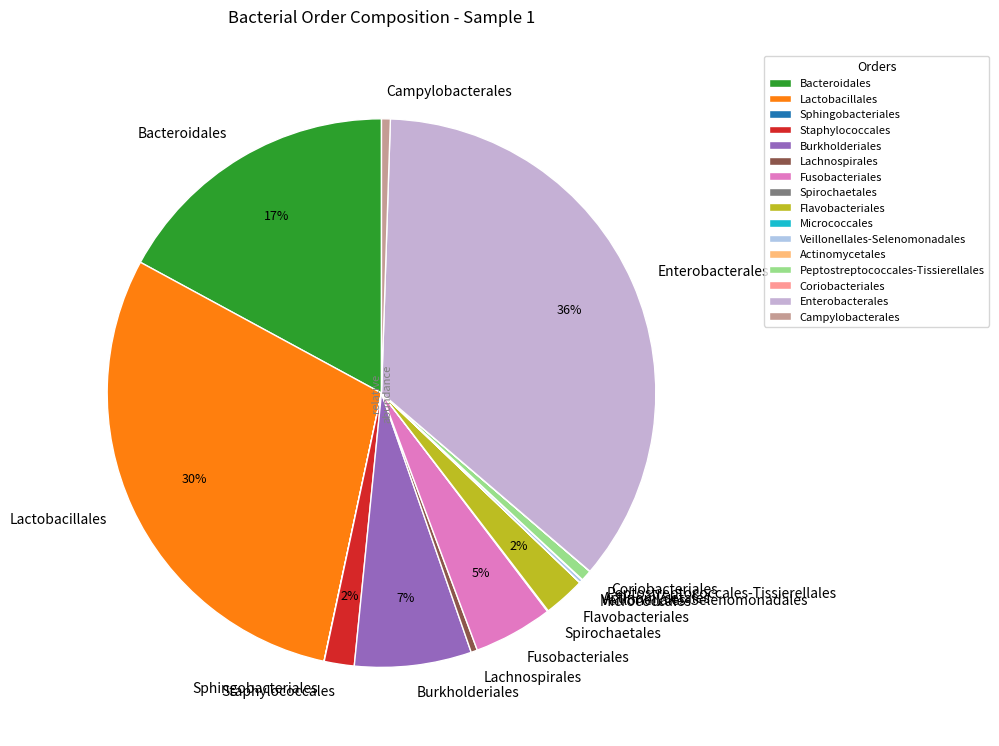

Which category has the biggest portion of the pie?

Enterobacterales